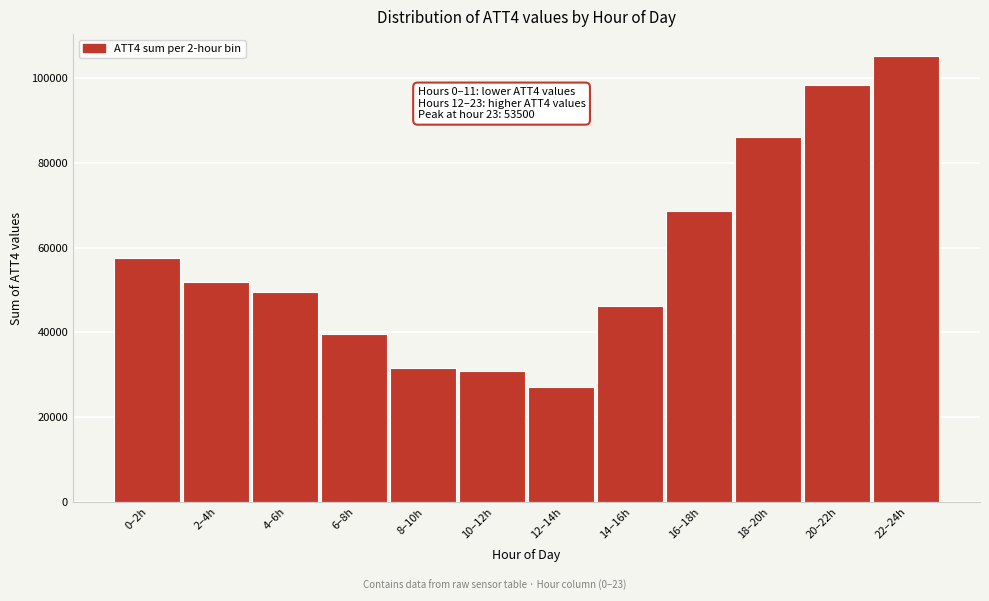

Reading left to right, what are all the values shown in this chart?

57600	51800	49500	39700	31700	30900	27000	46100	68500	86100	98300	105100